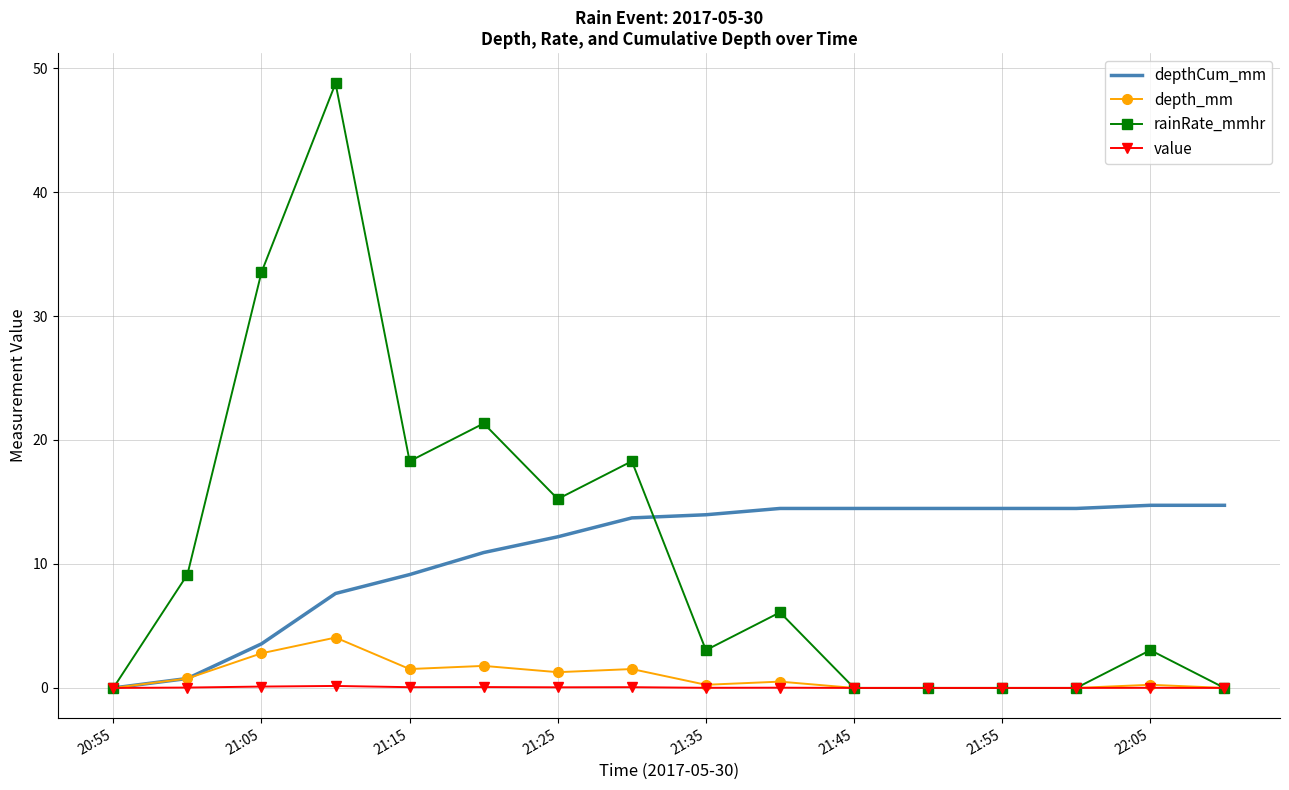

Which series has the widest spread of values?

rainRate_mmhr